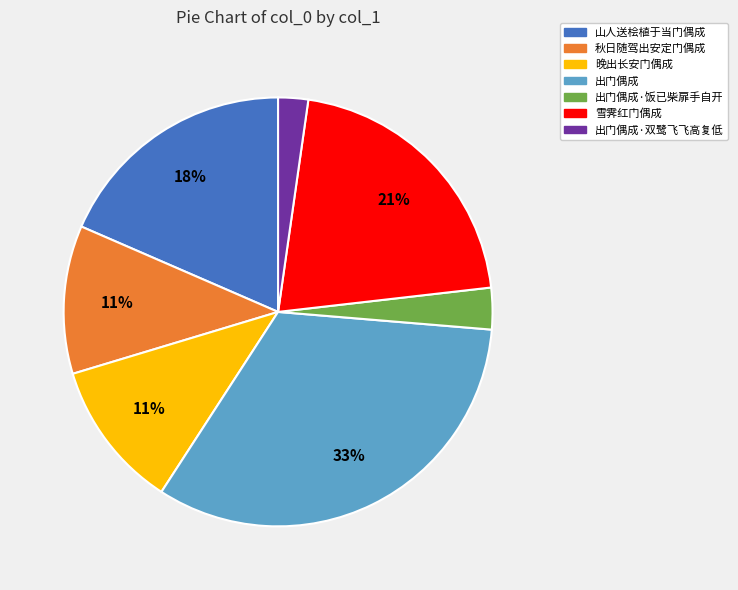

To the nearest percent, what is the average slice percentage?

14%